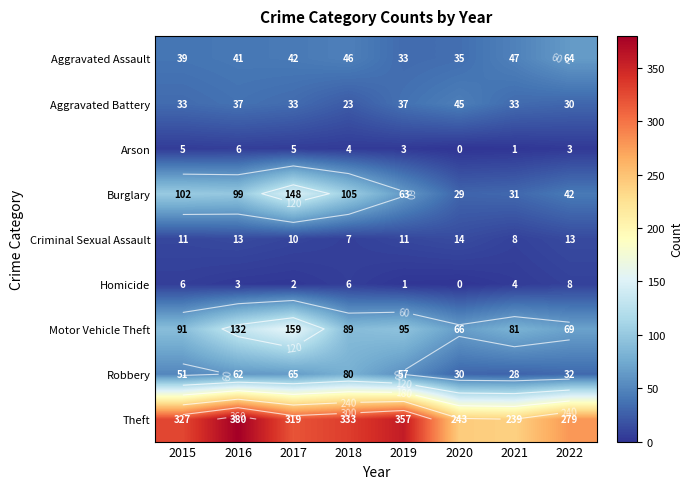

How many values in the Aggravated Assault series are below 42?

4